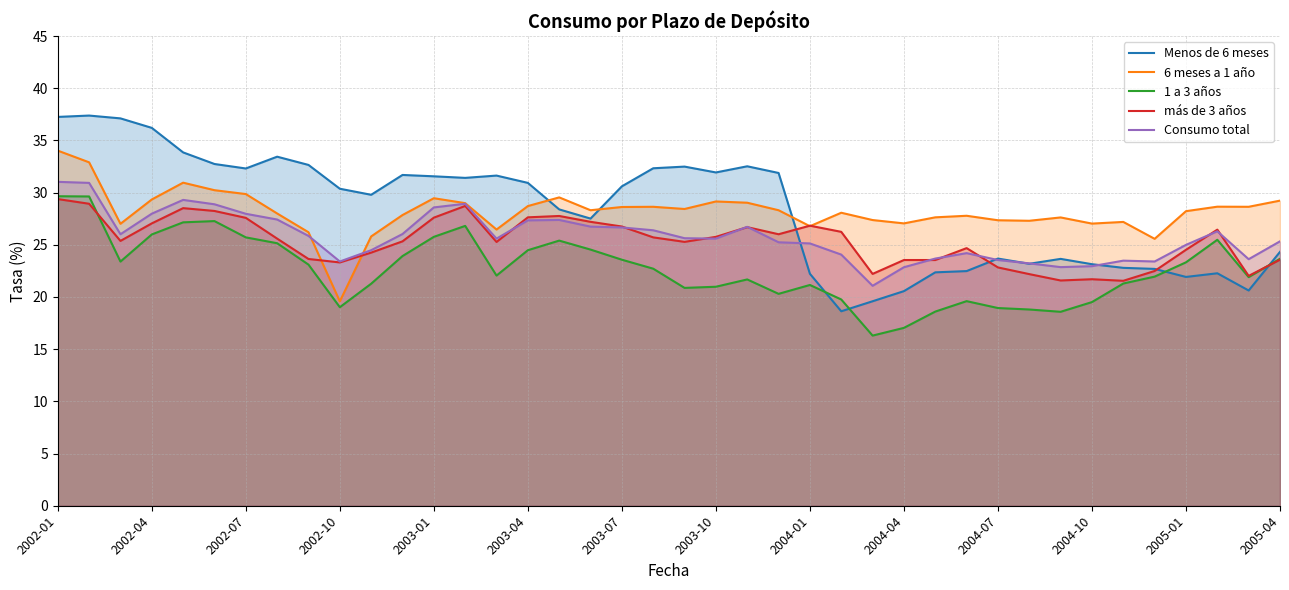

How many times do Menos de 6 meses and 6 meses a 1 año cross each other?

3